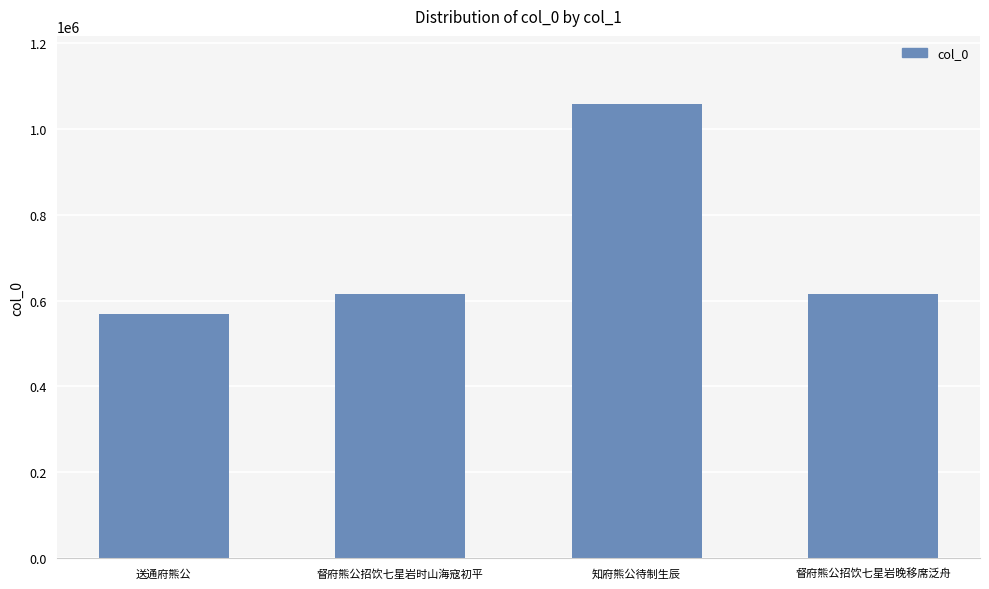

Is it true that the value at 督府熊公招饮七星岩时山海寇初平 is 615075?

True